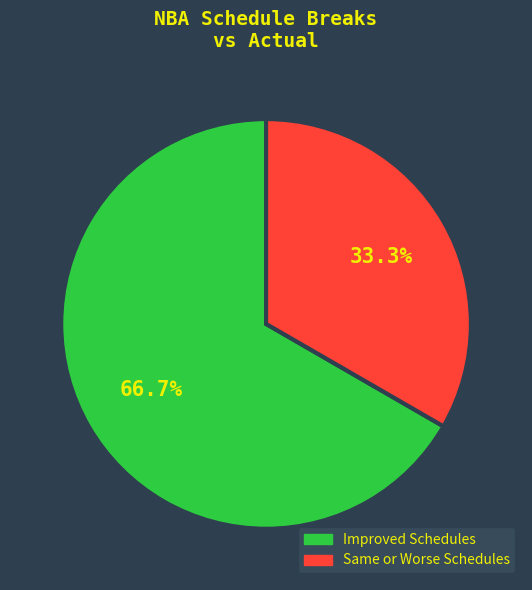

Between Same or Worse Schedules and Improved Schedules, which is larger?

Improved Schedules